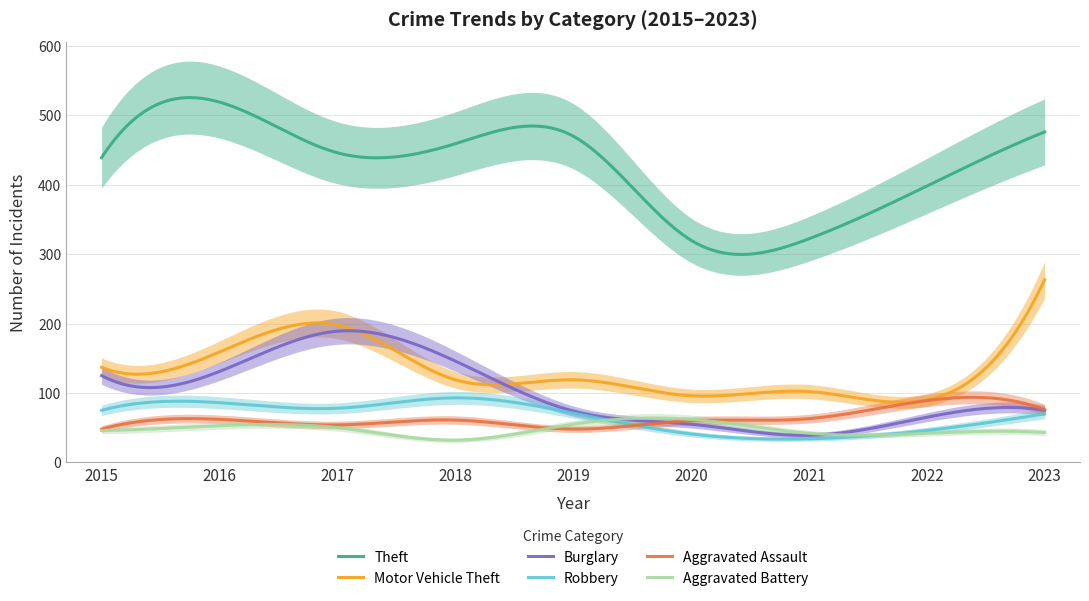

Rank the series by their maximum value, from highest to lowest.

Theft, Motor Vehicle Theft, Burglary, Robbery, Aggravated Assault, Aggravated Battery